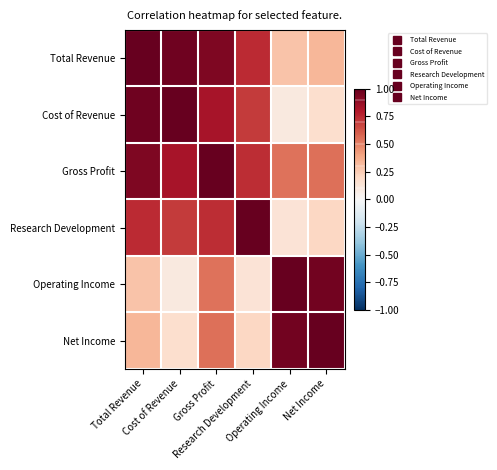

At how many categories does at least one series exceed 0?

6